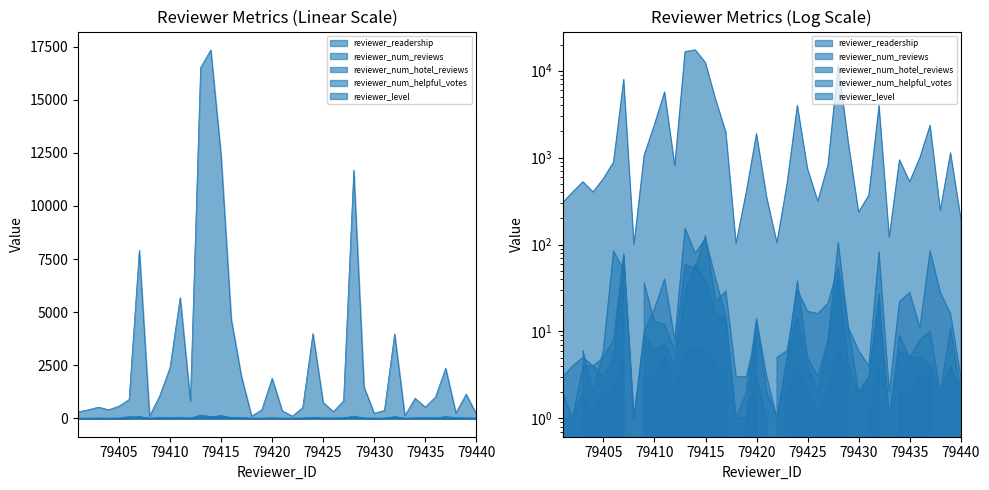

Reading left to right, transcribe all the data shown in this chart.

reviewer_readership: 79401=301	79402=401	79403=526	79404=402	79405=571	79406=884	79407=7911	79408=100	79409=1066	79410=2383	79411=5682	79412=806	79413=16514	79414=17343	79415=12386	79416=4662	79417=1969	79418=103	79419=403	79420=1884	79421=350	79422=105	79423=506	79424=3990	79425=742	79426=316	79427=821	79428=11680	79429=1476	79430=236	79431=369	79432=3972	79433=122	79434=942	79435=528	79436=1001	79437=2354	79438=248	79439=1136	79440=203
reviewer_num_reviews: 79401=3	79402=4	79403=5	79404=4	79405=5	79406=8	79407=78	79408=1	79409=10	79410=18	79411=40	79412=8	79413=154	79414=79	79415=117	79416=40	79417=15	79418=1	79419=2	79420=14	79421=3	79422=1	79423=5	79424=38	79425=5	79426=3	79427=8	79428=106	79429=11	79430=2	79431=3	79432=27	79433=1	79434=9	79435=5	79436=8	79437=10	79438=2	79439=11	79440=2
reviewer_num_hotel_reviews: 79401=2	79402=1	79403=4	79404=4	79405=3	79406=5	79407=74	79408=1	79409=9	79410=6	79411=7	79412=4	79413=28	79414=59	79415=38	79416=16	79417=14	79418=1	79419=1	79420=13	79421=2	79422=1	79423=5	79424=15	79425=4	79426=2	79427=8	79428=42	79429=4	79430=2	79431=3	79432=22	79433=1	79434=6	79435=5	79436=5	79437=4	79438=2	79439=4	79440=2
reviewer_num_helpful_votes: 79401=0	79402=0	79403=6	79404=2	79405=6	79406=84	79407=51	79408=0	79409=36	79410=13	79411=12	79412=6	79413=59	79414=53	79415=126	79416=22	79417=29	79418=3	79419=3	79420=9	79421=0	79422=5	79423=6	79424=30	79425=17	79426=16	79427=21	79428=55	79429=11	79430=6	79431=4	79432=82	79433=2	79434=22	79435=28	79436=11	79437=84	79438=28	79439=16	79440=3
reviewer_level: 79401=1	79402=1	79403=2	79404=1	79405=2	79406=2	79407=5	79408=0	79409=3	79410=3	79411=5	79412=2	79413=6	79414=6	79415=6	79416=4	79417=3	79418=0	79419=1	79420=3	79421=1	79422=0	79423=2	79424=4	79425=2	79426=1	79427=2	79428=6	79429=3	79430=0	79431=1	79432=4	79433=0	79434=2	79435=2	79436=3	79437=3	79438=0	79439=3	79440=0